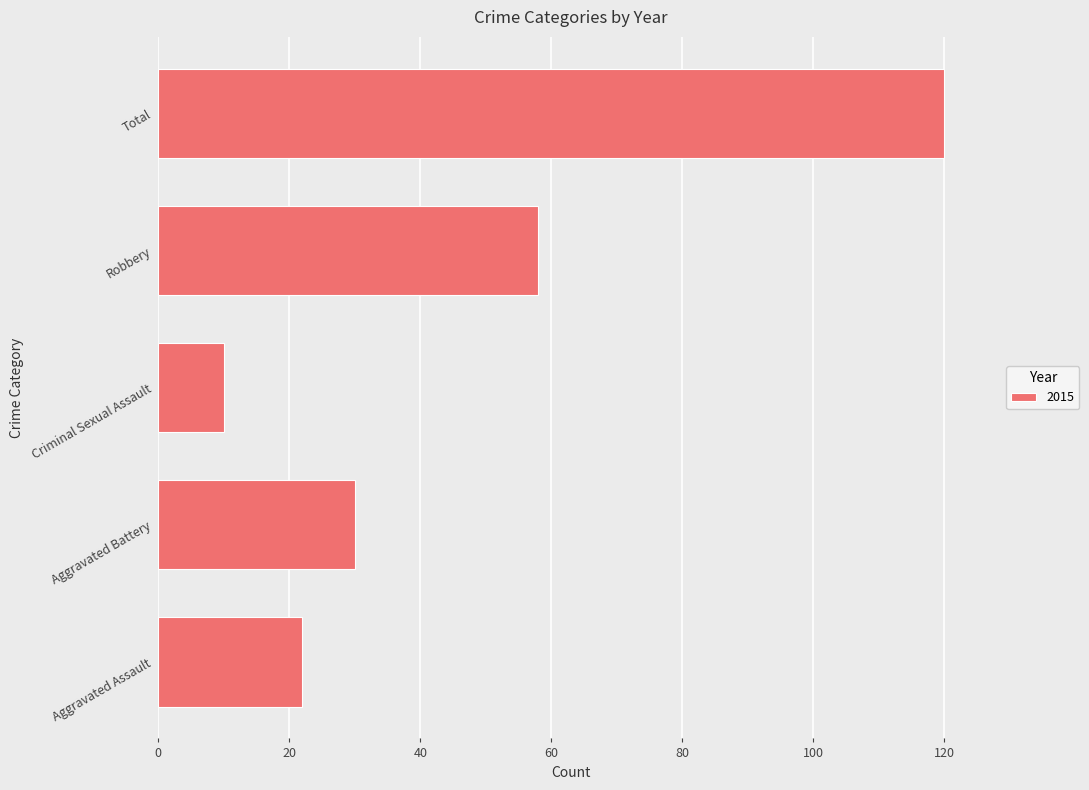

What is the ratio of the value at Robbery to the value at Aggravated Battery?

1.9